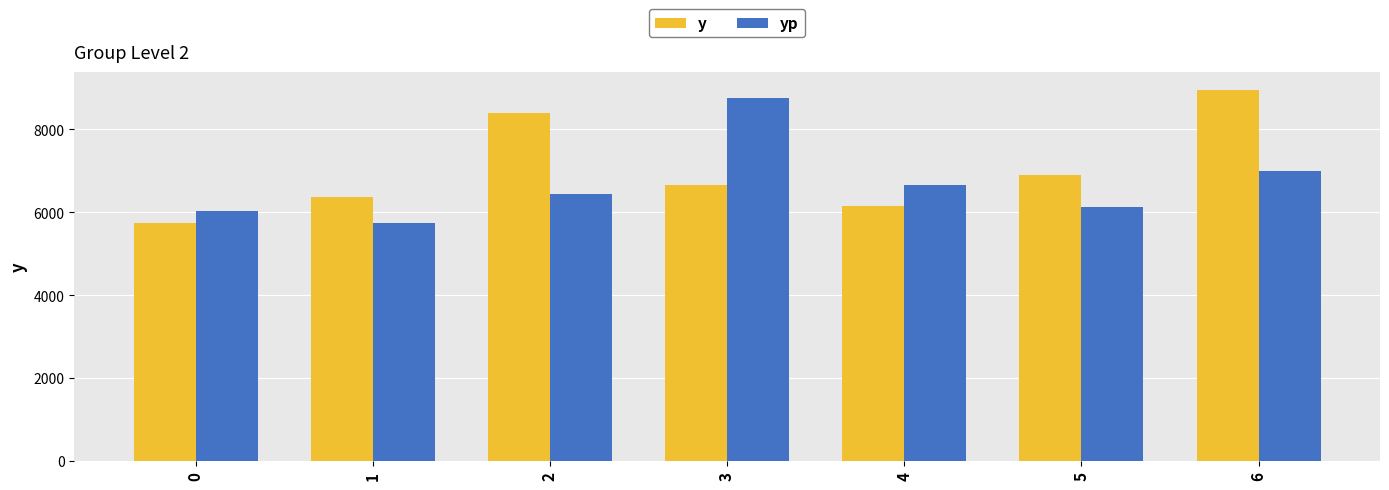

At which category is the sum across all series the highest?

6